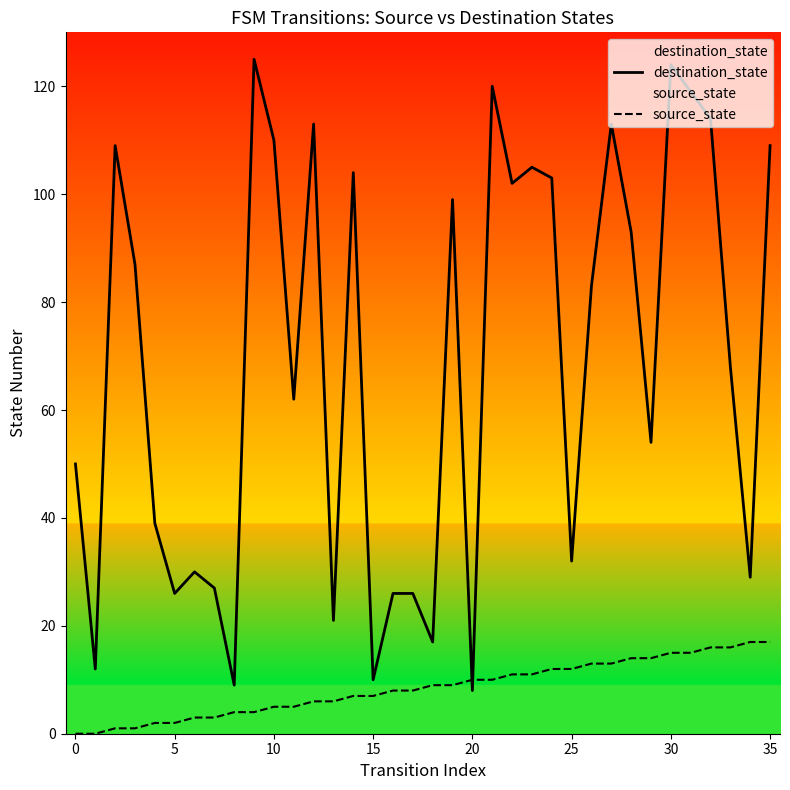

Does the chart display data point markers on the line(s)?

No